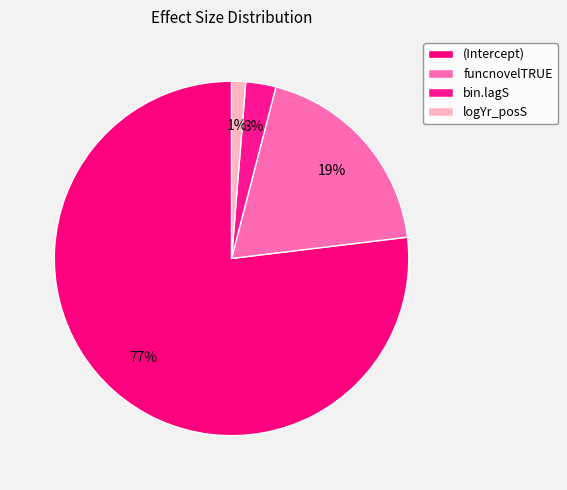

To the nearest percent, what portion does bin.lagS represent?

3%